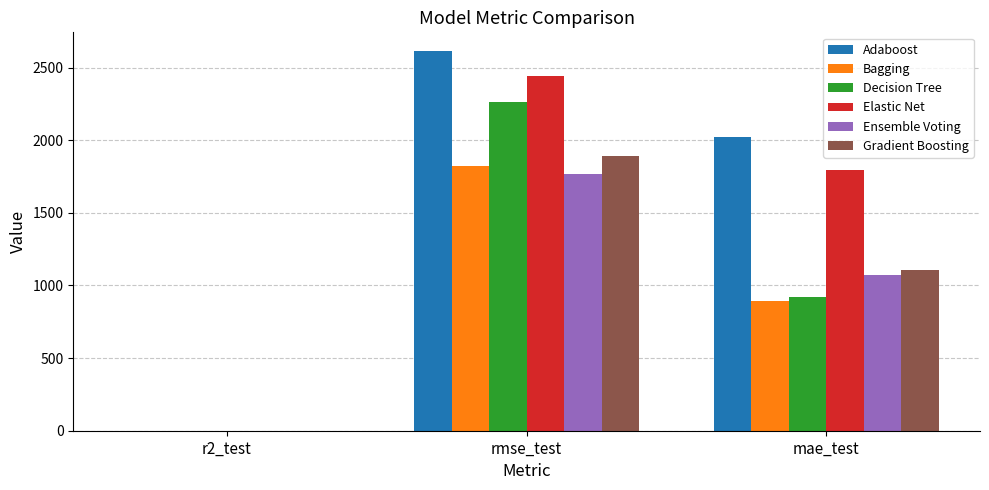

At which category is the sum across all series the highest?

rmse_test